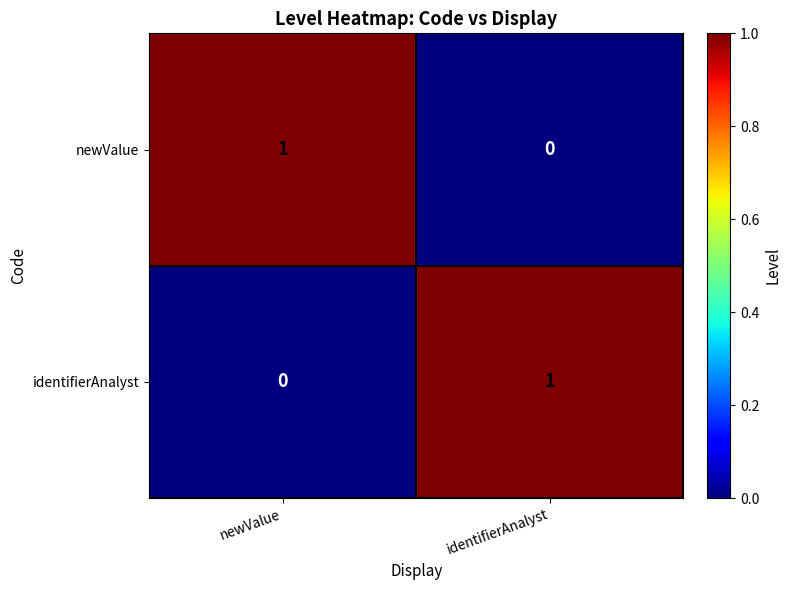

Reading right to left, extract all data points from this chart.

newValue: 0	1
identifierAnalyst: 1	0